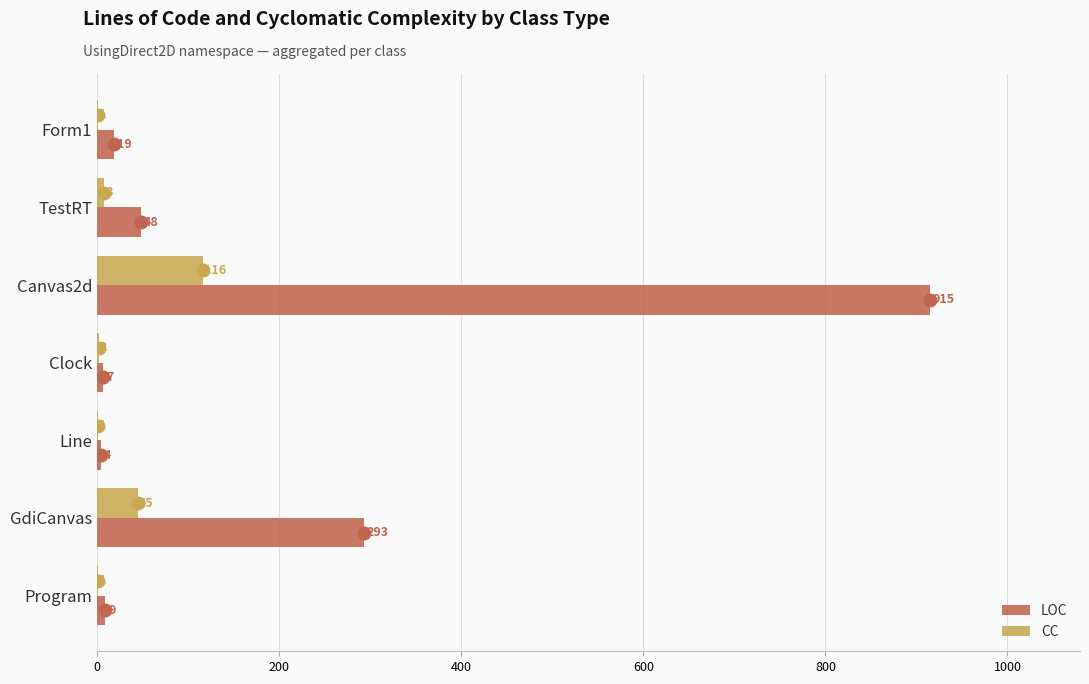

Is it true that CC equals 1 at Form1?

True